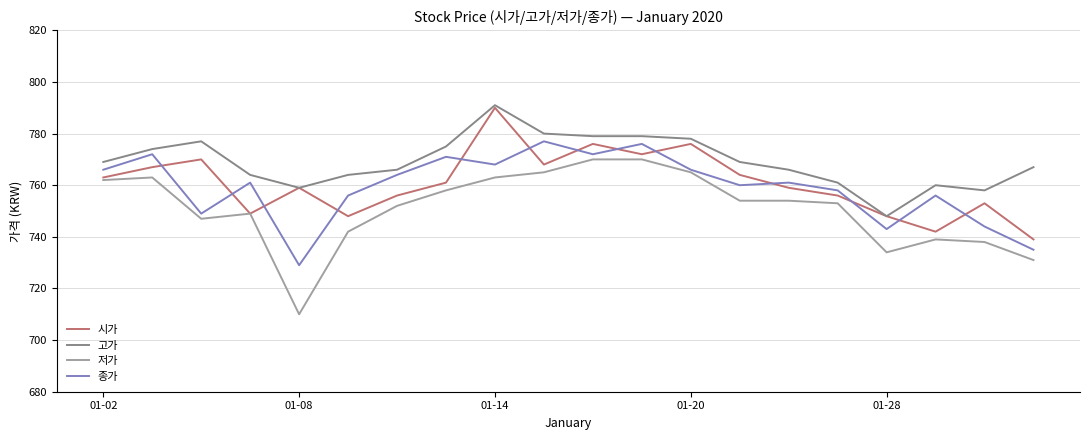

After their last crossing, which series has the higher values: 종가 or 시가?

시가